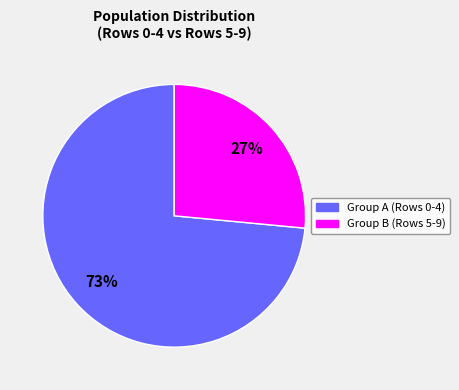

Is there any slice that represents more than half of the pie?

Yes